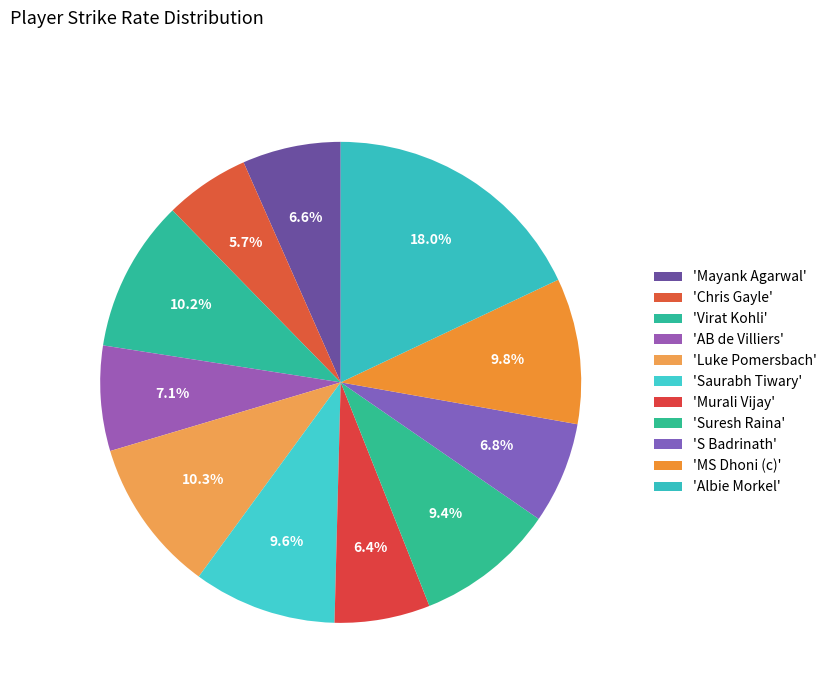

How many slices are in this pie chart?

11